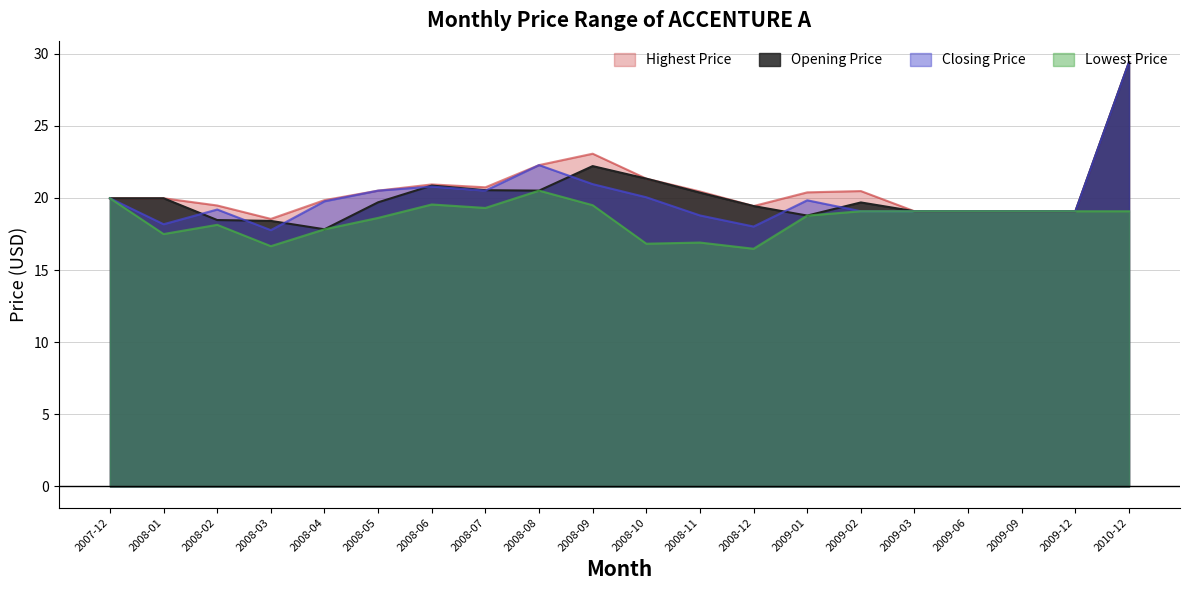

What is the average value of the Lowest Price series?

18.6